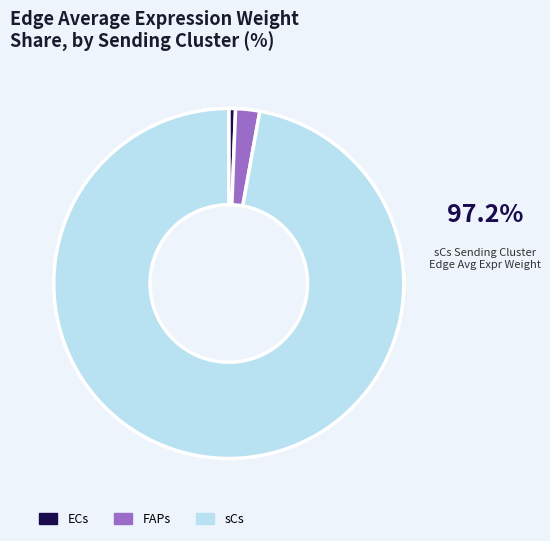

Rank the categories by value from highest to lowest.

sCs, FAPs, ECs